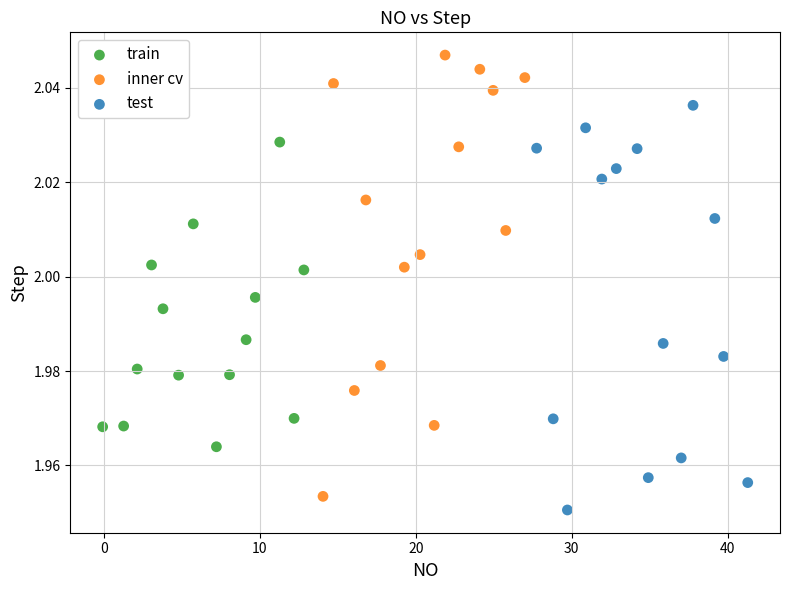

Which series contains the highest Y value?

inner cv